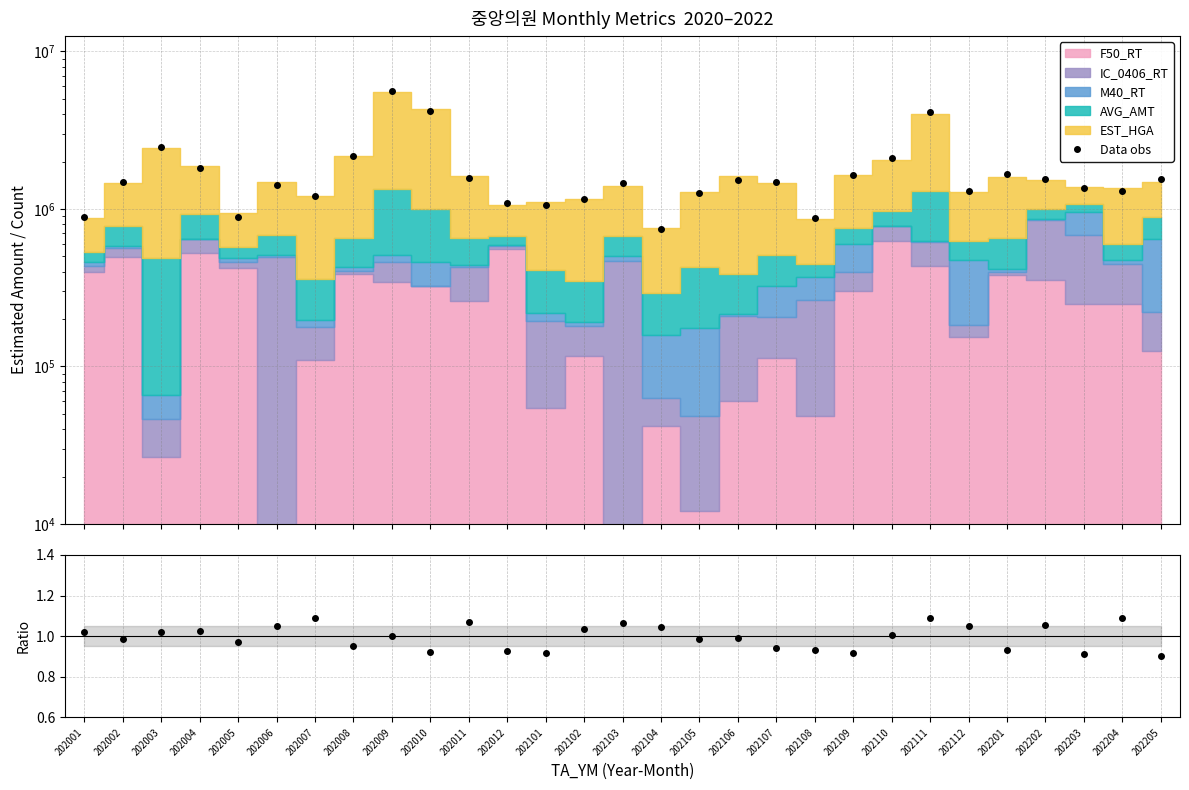

What is the difference between the second highest and second lowest values?

3324301.5